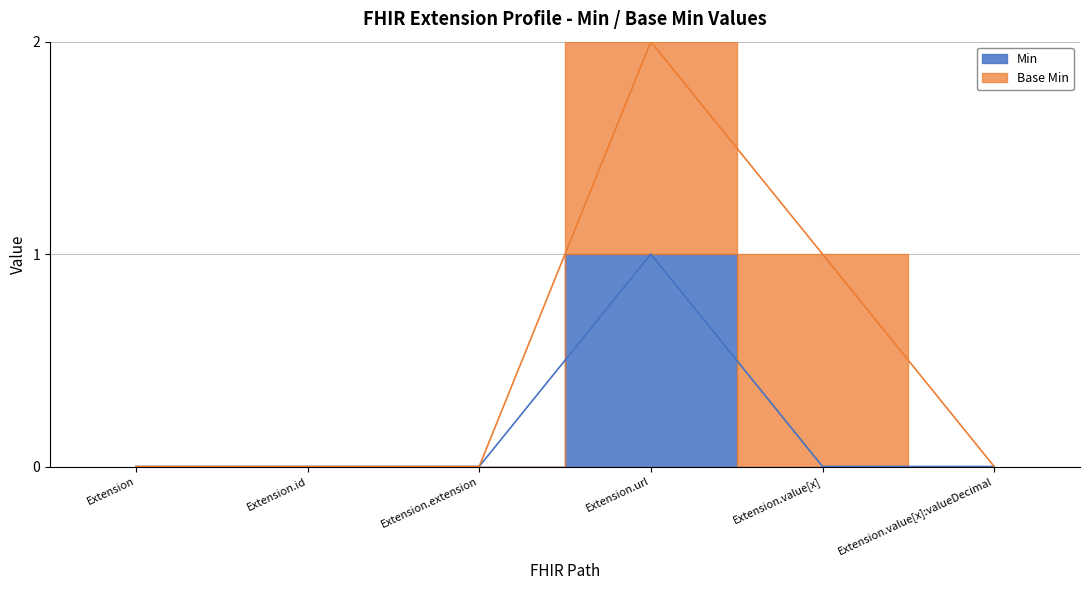

How many data points are above 0?

1